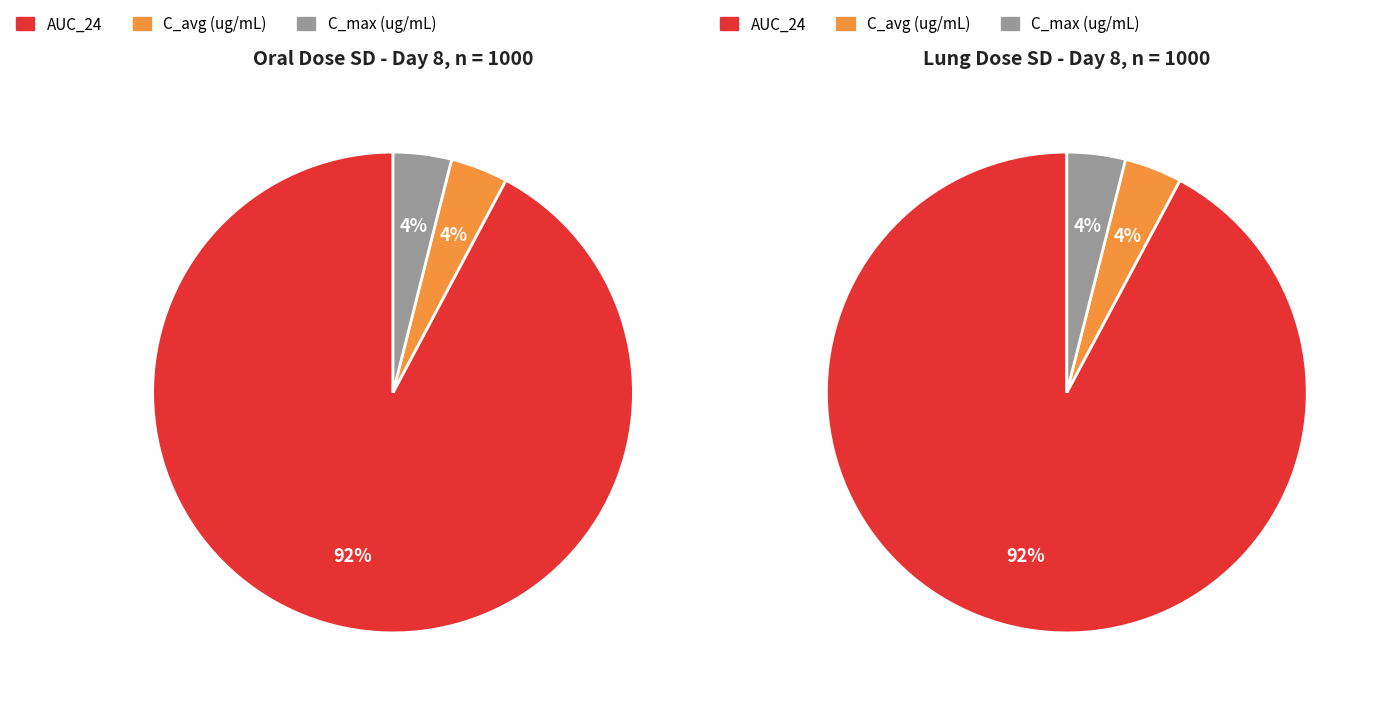

Combined, do Oral Dose (C_avg) and Lung Dose (AUC_24) account for over 50%?

No